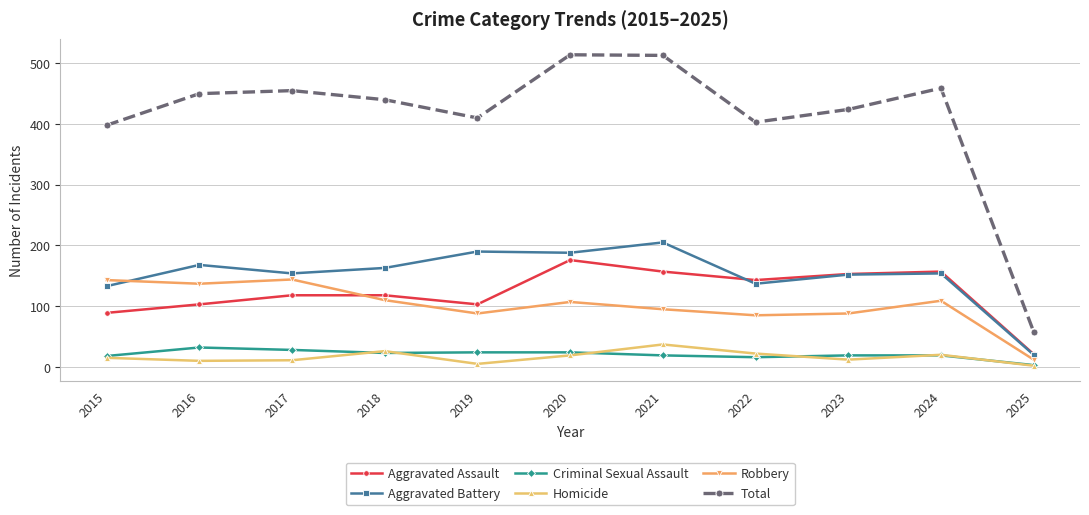

Which series has the widest spread of values?

Total